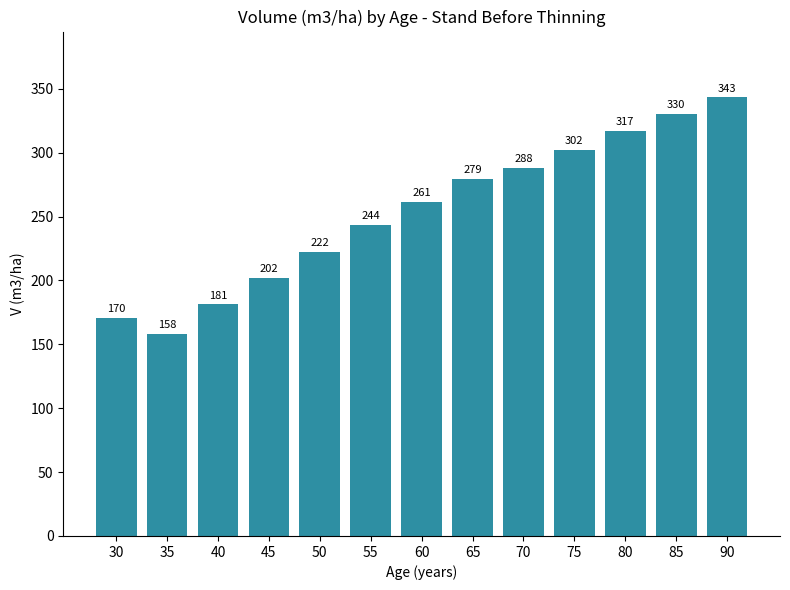

What is the minimum value shown in the chart?

158.4